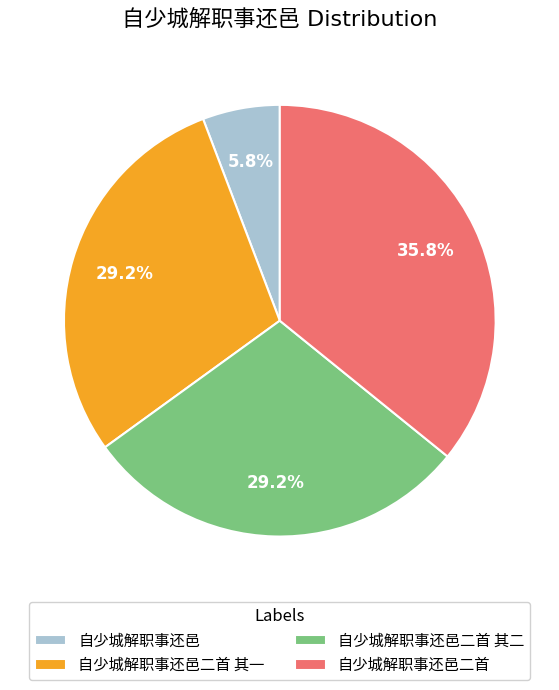

How many slices are in this pie chart?

4